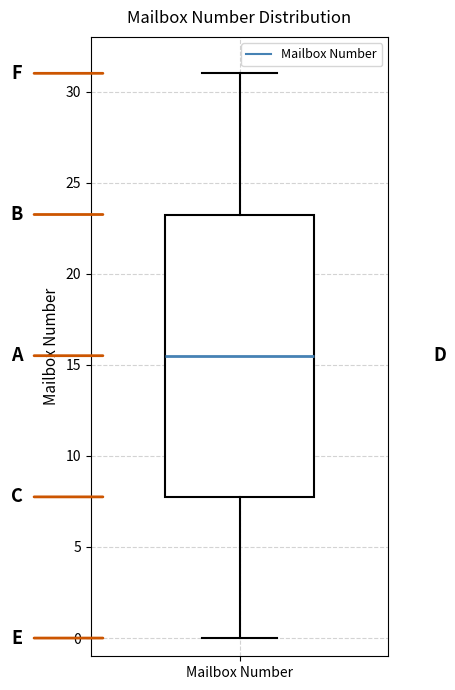

Where is the lower edge of the box for Mailbox Number on the y-axis? The values are not printed on the chart, so give them approximately, as read against the axis.

8.0